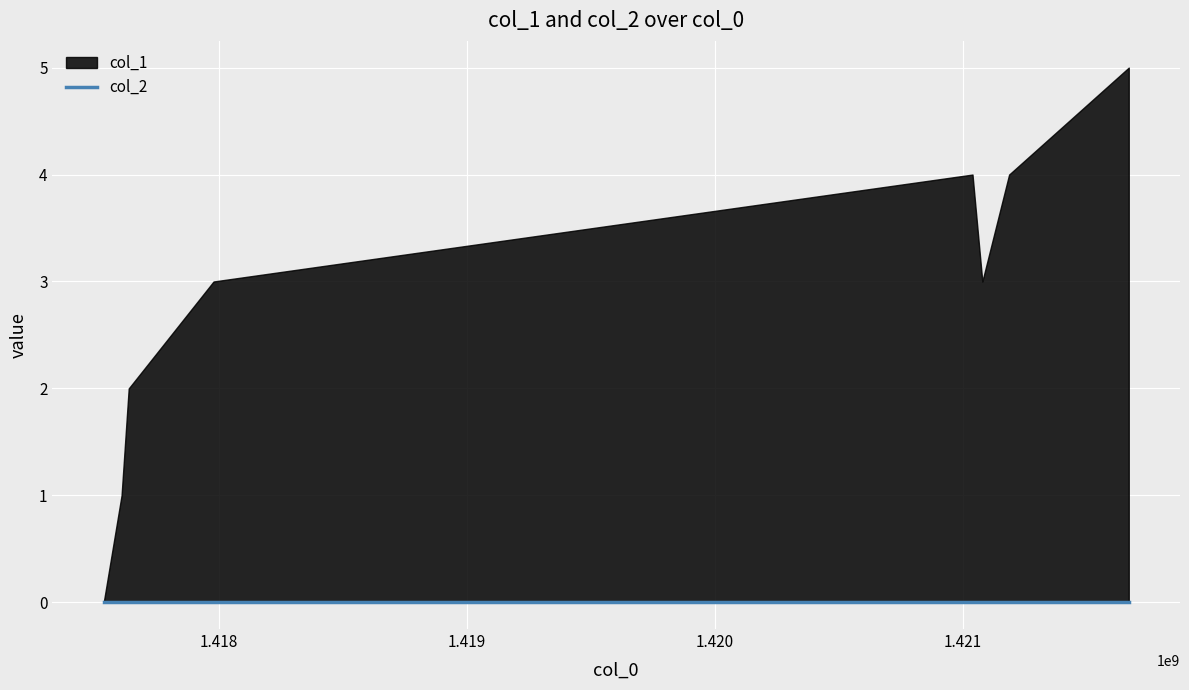

Reading left to right, list all the values displayed in this chart.

col_1: 0	1	2	3	4	3	4	5
col_2: 0	0	0	0	0	0	0	0